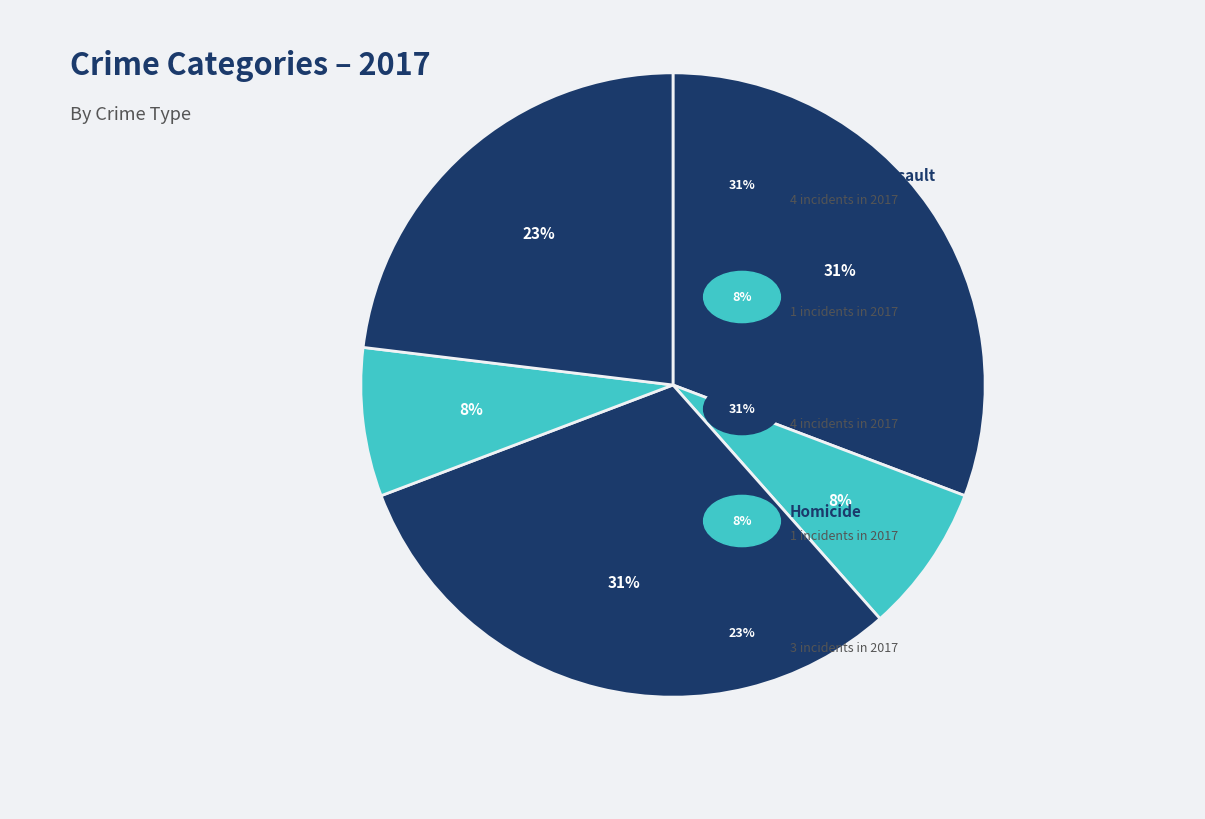

How many slices are in this pie chart?

5